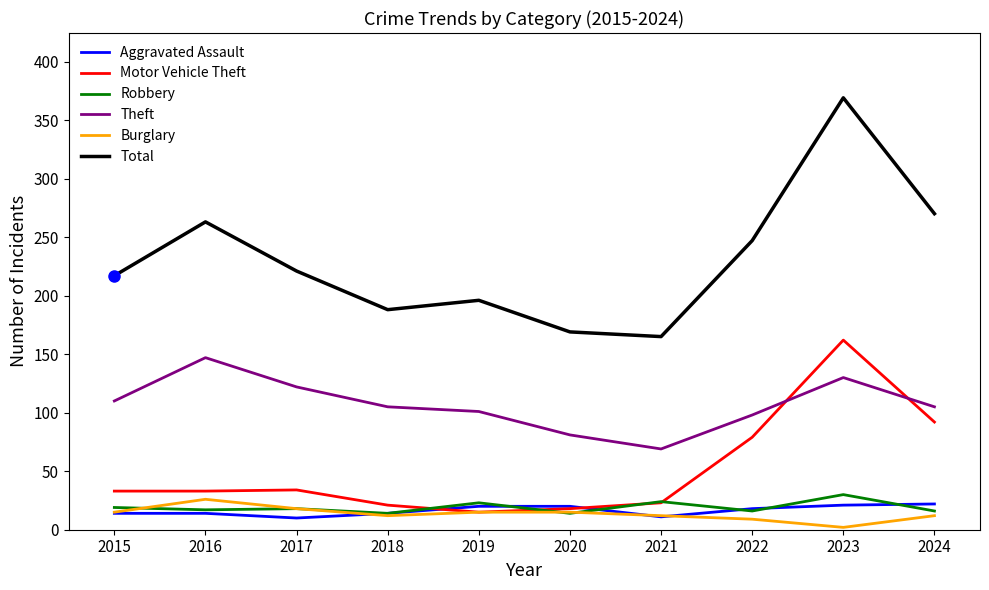

Is this an area chart (filled region under the line)?

No